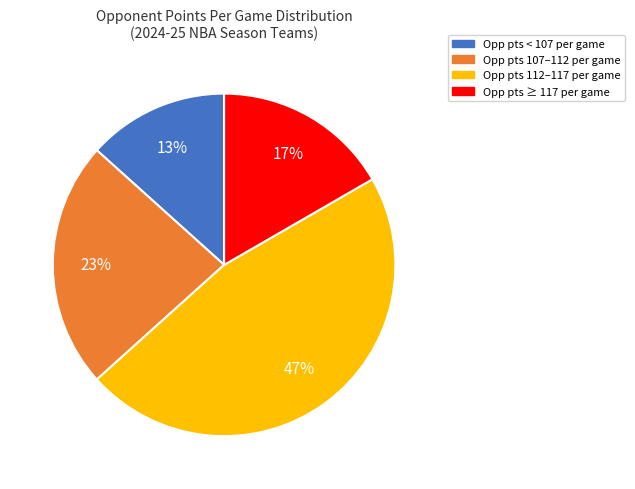

Is there any slice that represents more than half of the pie?

No